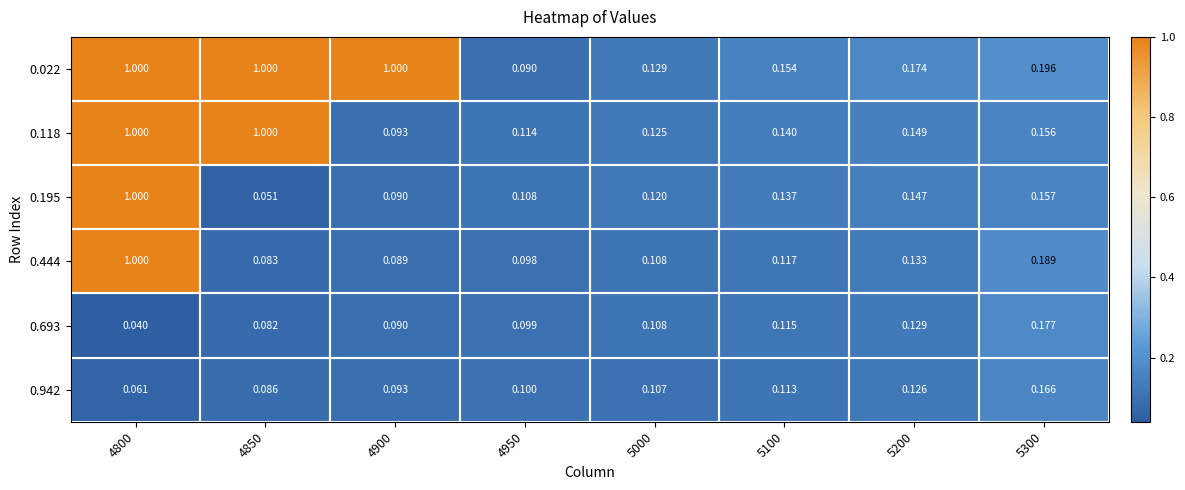

Which series has the largest total across all categories?

0.022